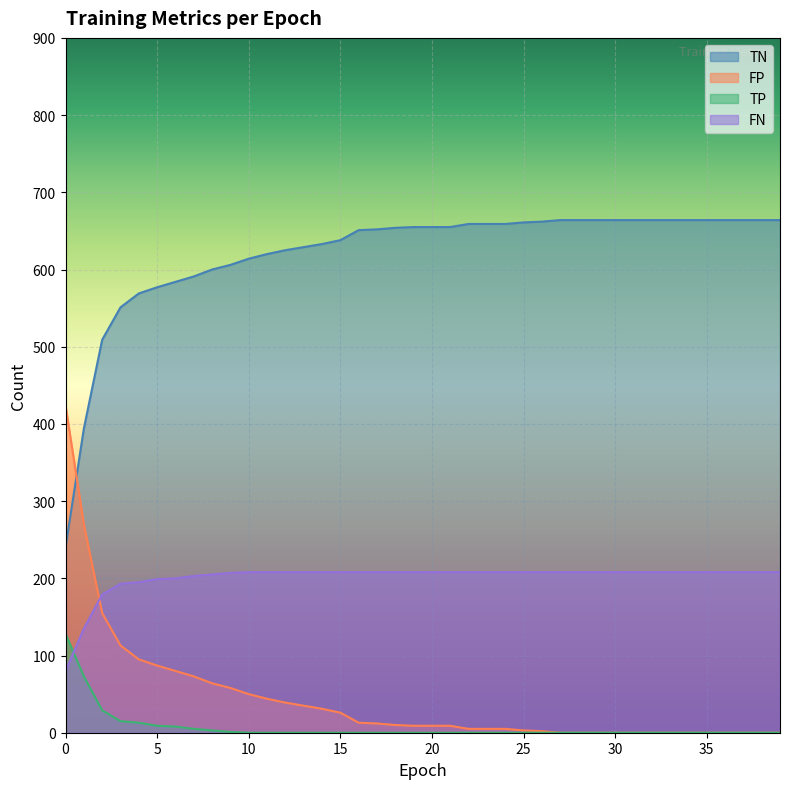

The value of FP at 13 is 35. True or false?

True